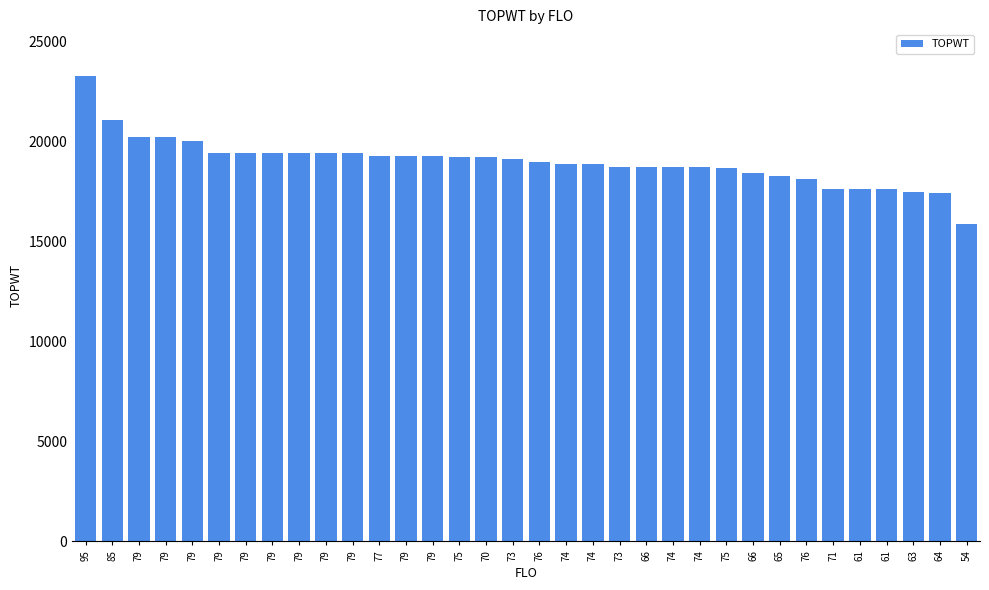

How many bars are there in total?

34